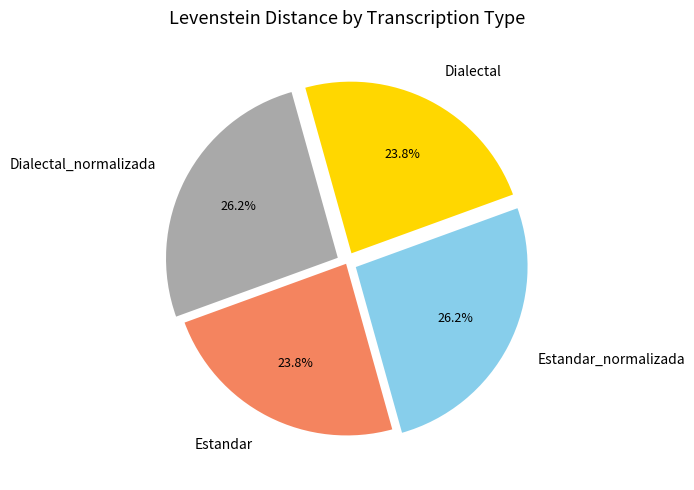

How many segments does this pie chart have?

4